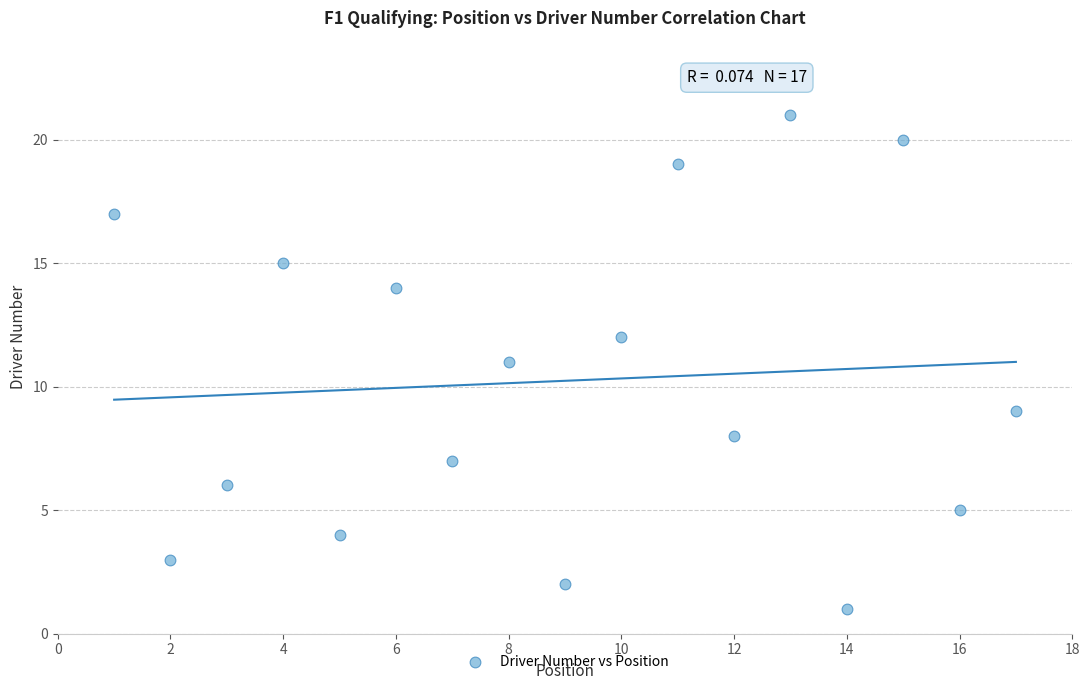

What is the range of X values (max minus min)?

16